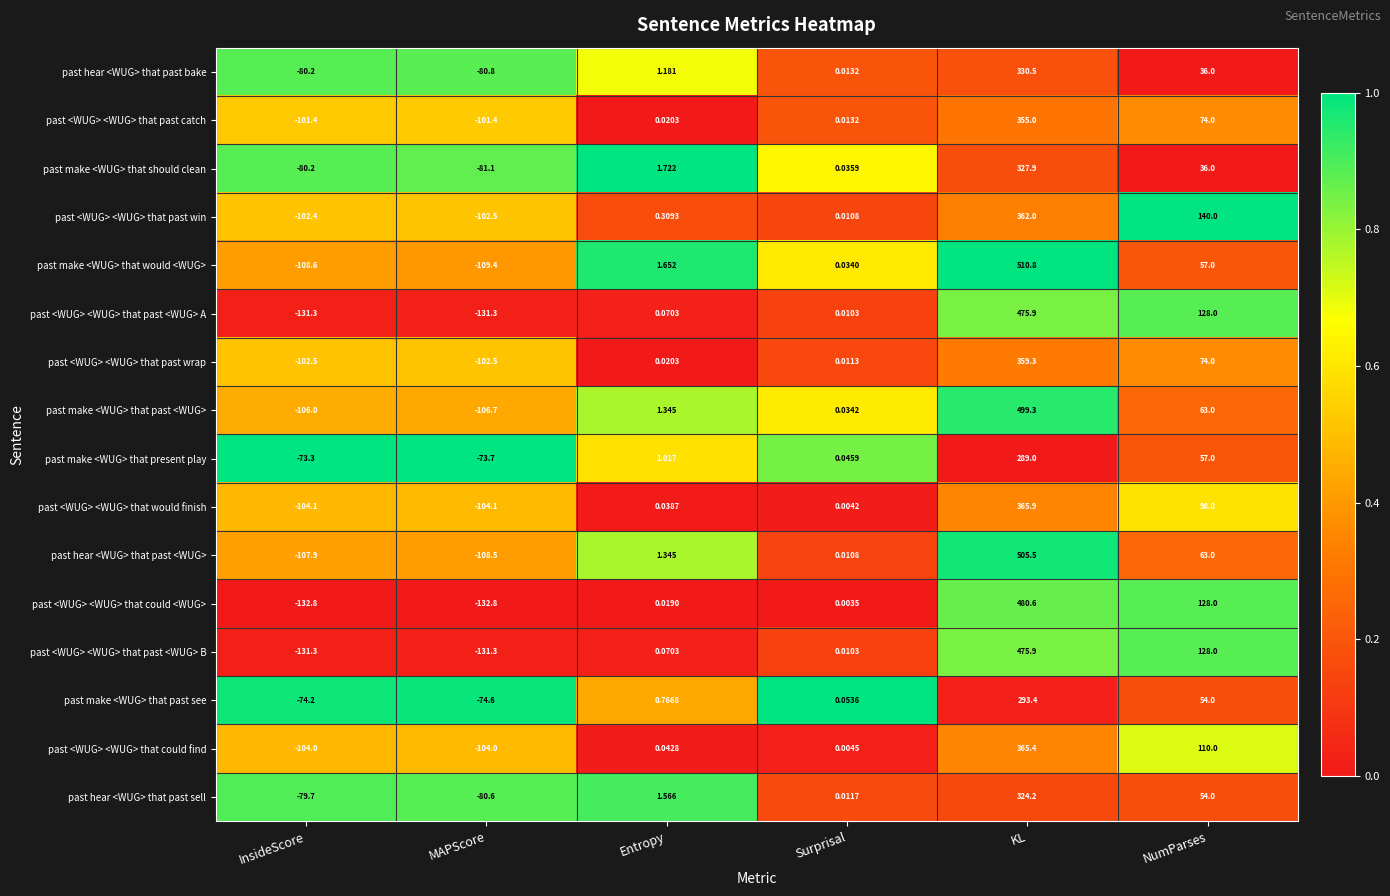

At which label does past hear <WUG> that past sell first exceed 1?

Entropy